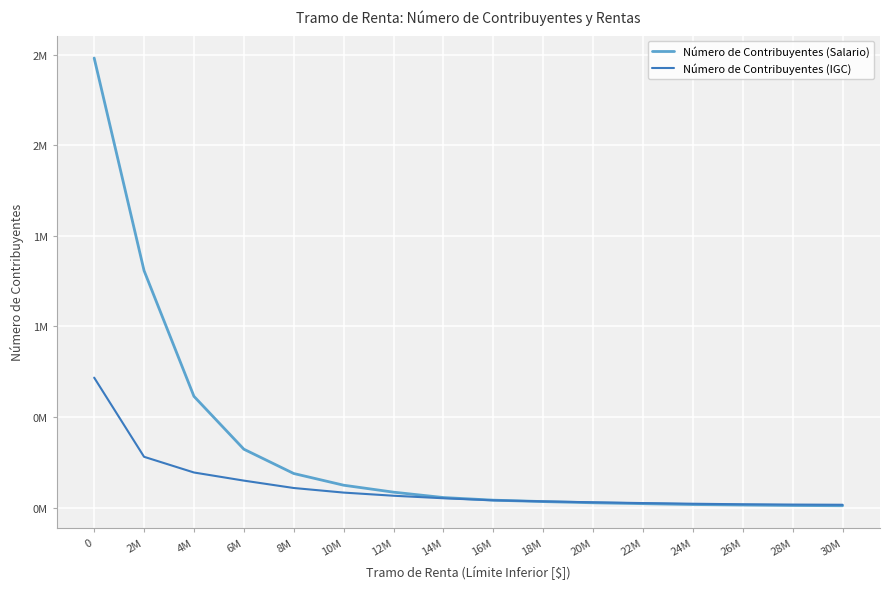

Rank the series at 26M from lowest to highest value.

Número de Contribuyentes (Salario), Número de Contribuyentes (IGC)